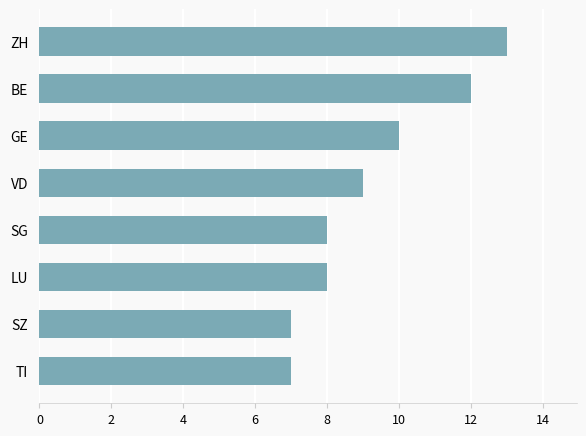

What is the difference between the maximum and minimum values?

6